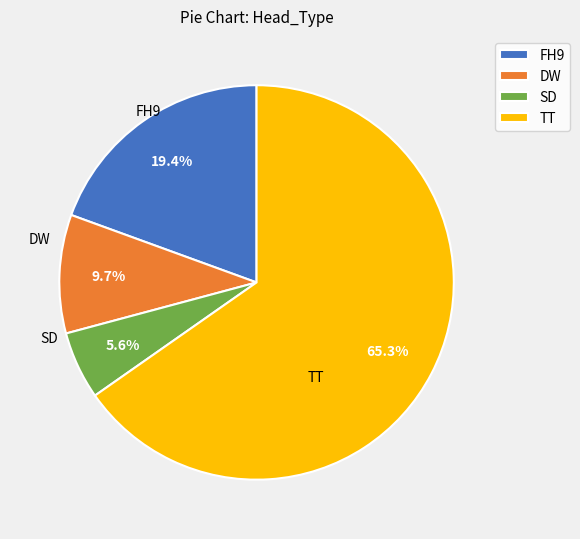

To the nearest percent, what percentage of the pie is TT?

65%